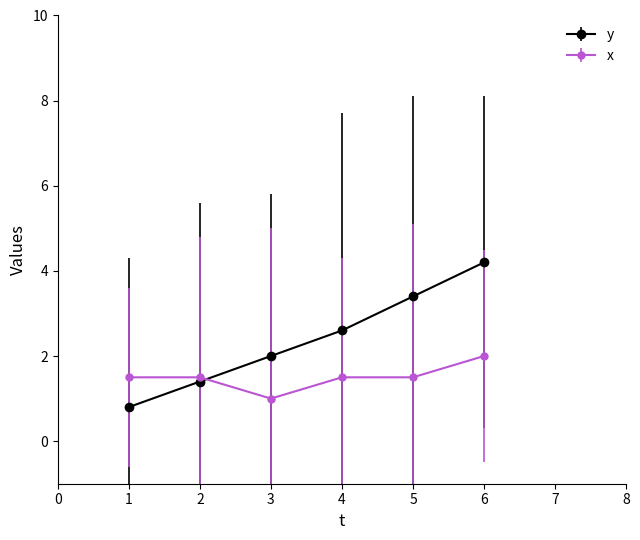

Reading right to left, transcribe all the data shown in this chart.

y: 4.2	3.4	2.6	2.0	1.4	0.8
x: 2.0	1.5	1.5	1.0	1.5	1.5